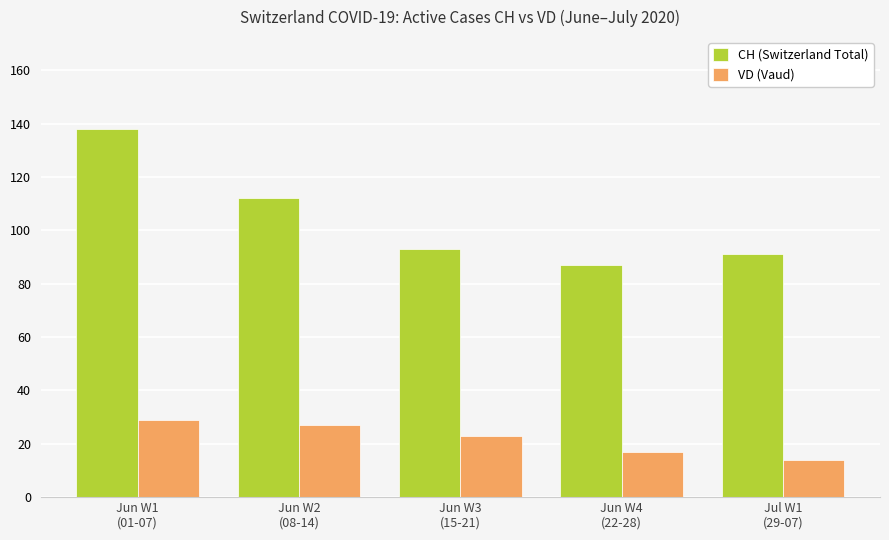

How many groups of bars are there?

5